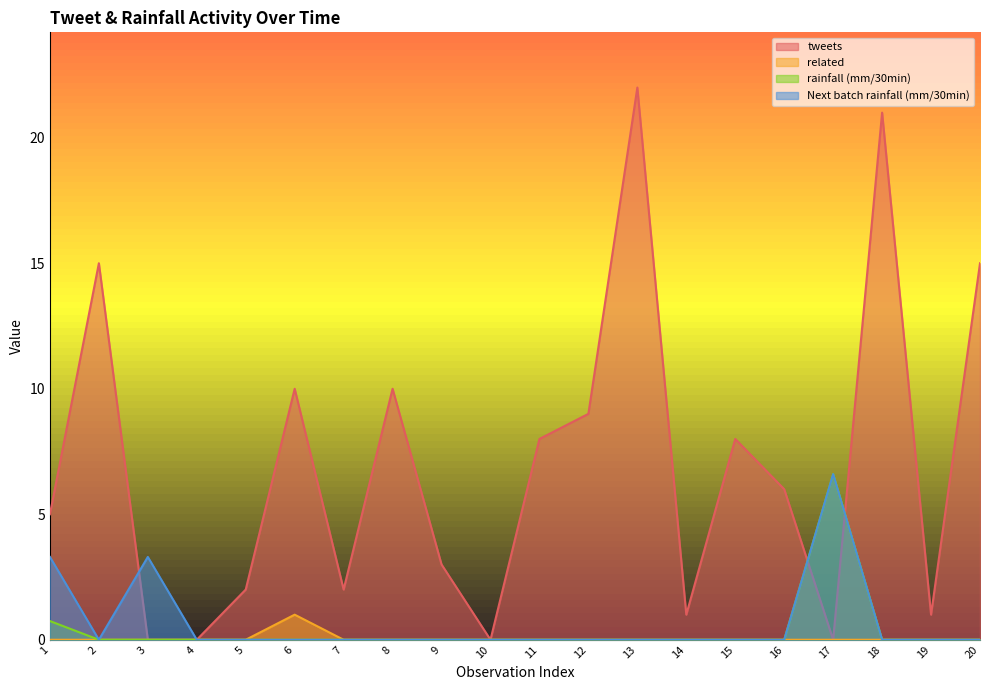

True or false: related and rainfall (mm/30min) intersect in this chart.

False